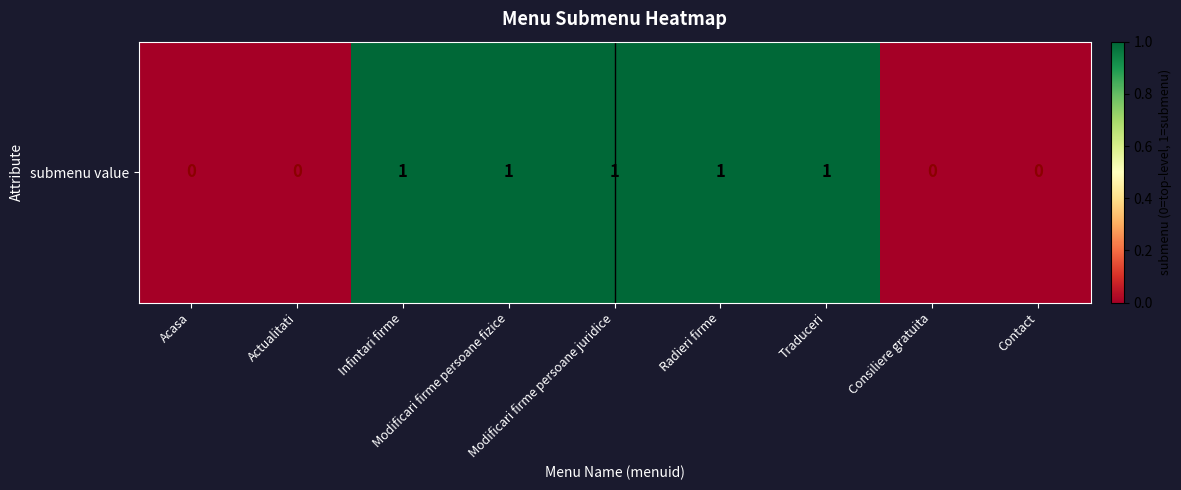

Reading left to right, what are all the values shown in this chart?

0	0	1	1	1	1	1	0	0